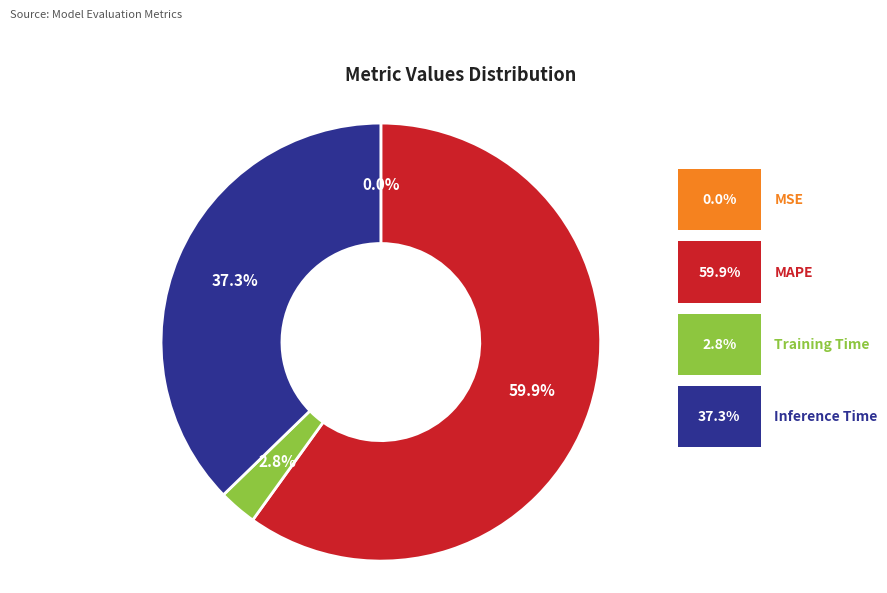

The Training Time slice represents 3% of the pie. True or false?

True